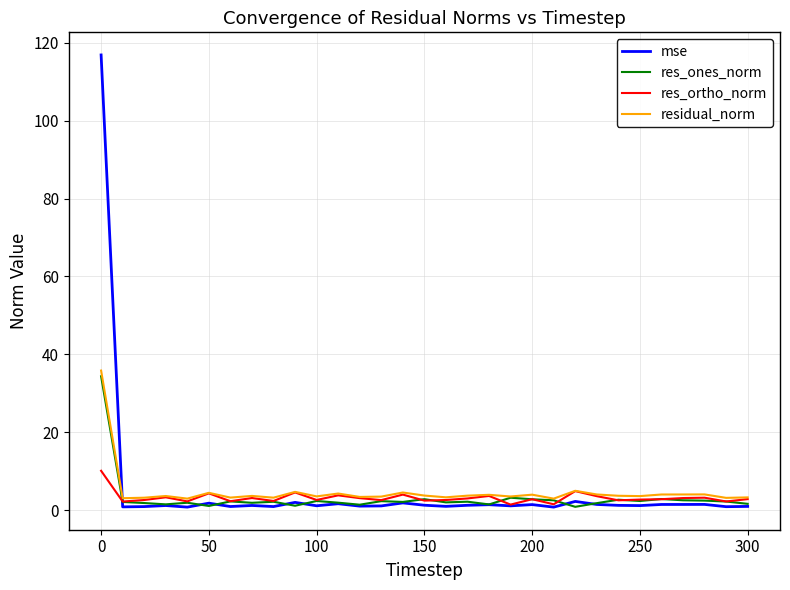

What are all the series names shown in the legend?

mse, res_ones_norm, res_ortho_norm, residual_norm